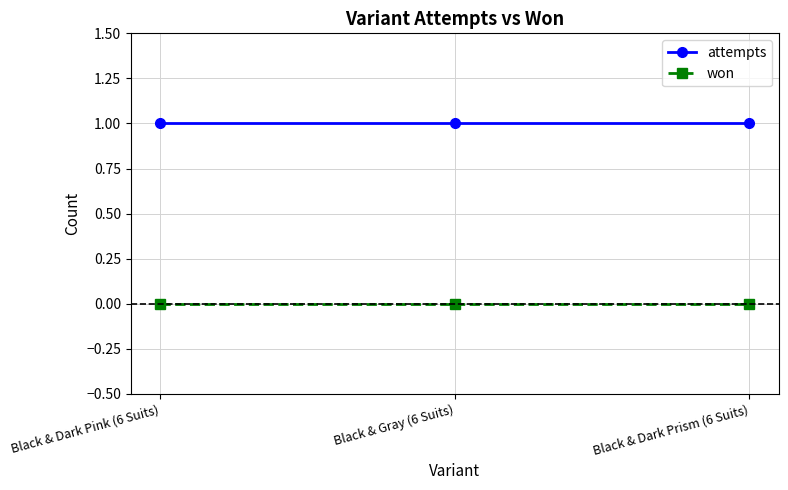

What position from the right is Black & Gray (6 Suits)?

2